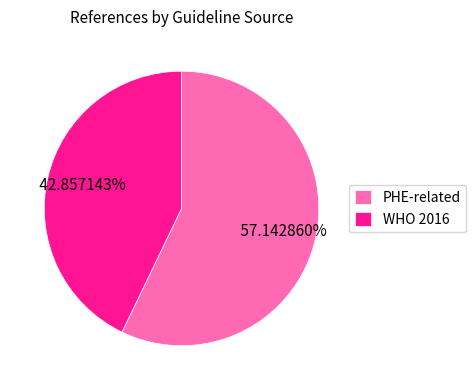

What is the smallest slice in the pie chart?

WHO 2016